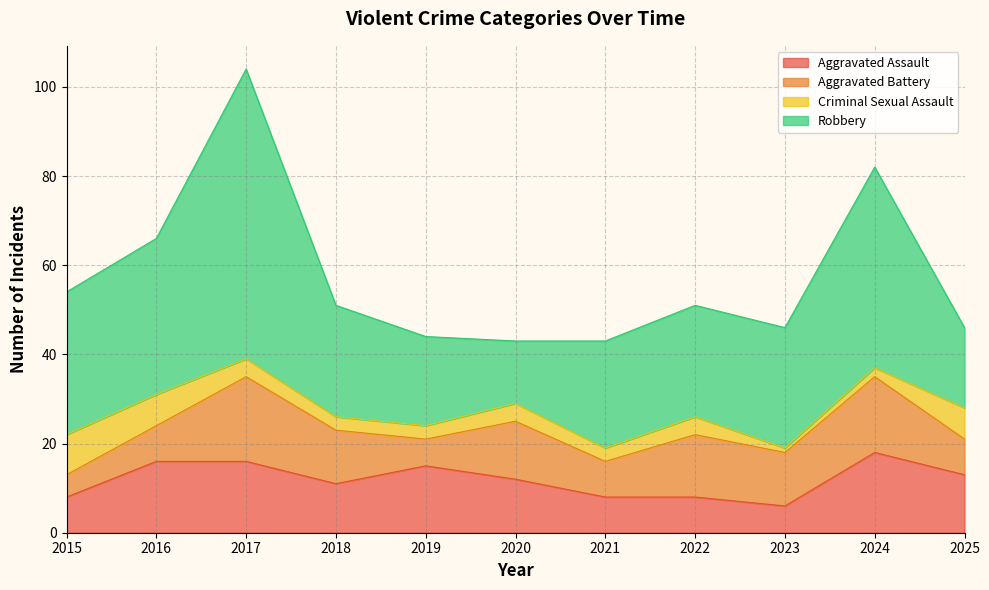

At 2016, list the series in order from smallest to largest.

Criminal Sexual Assault, Aggravated Battery, Aggravated Assault, Robbery